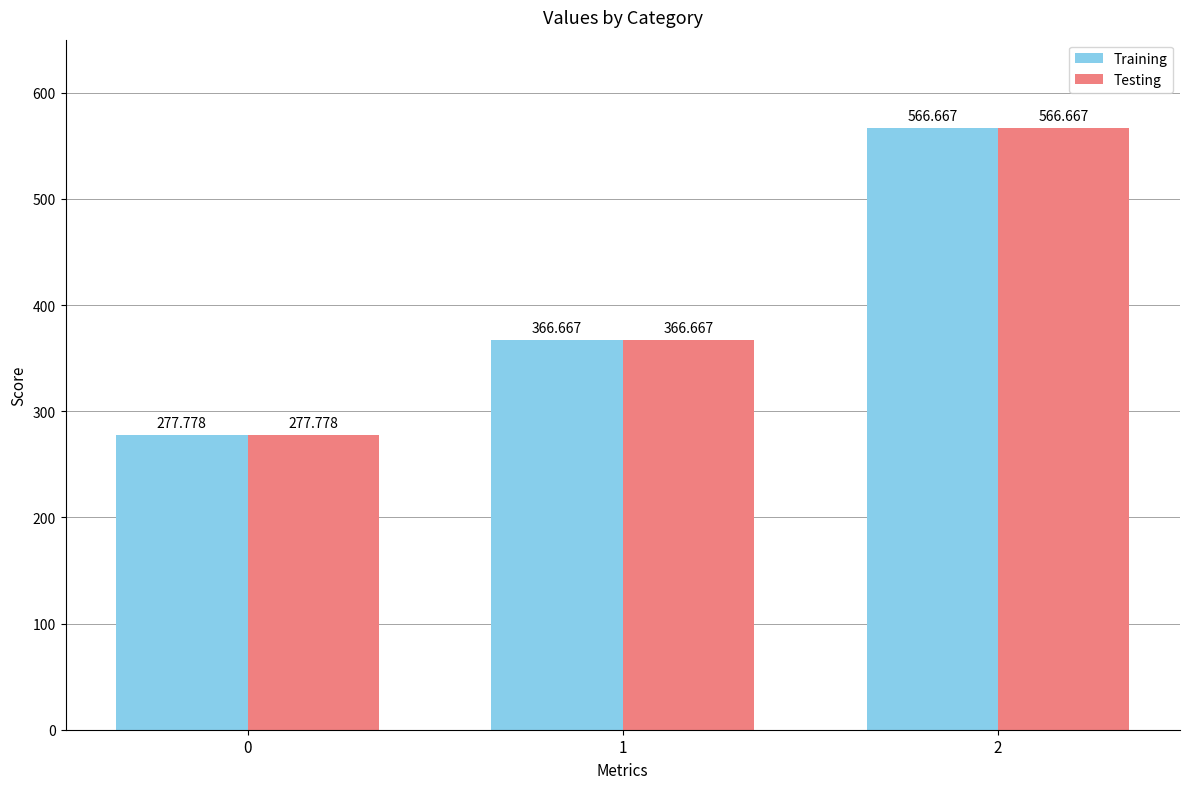

Is the value of Training at 2 greater than the value of Testing at 0?

Yes